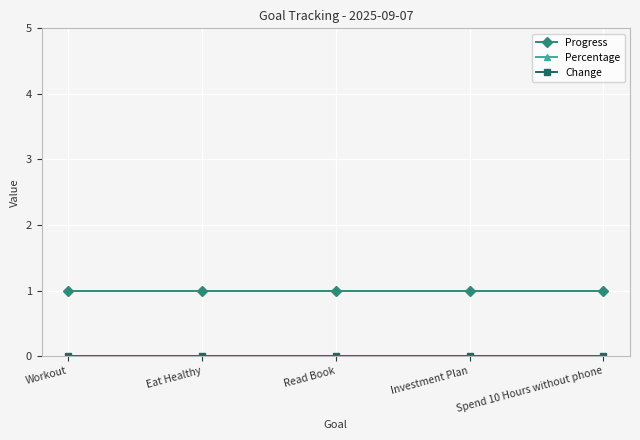

Is the value of Percentage at Spend 10 Hours without phone greater than the value of Progress at Read Book?

No